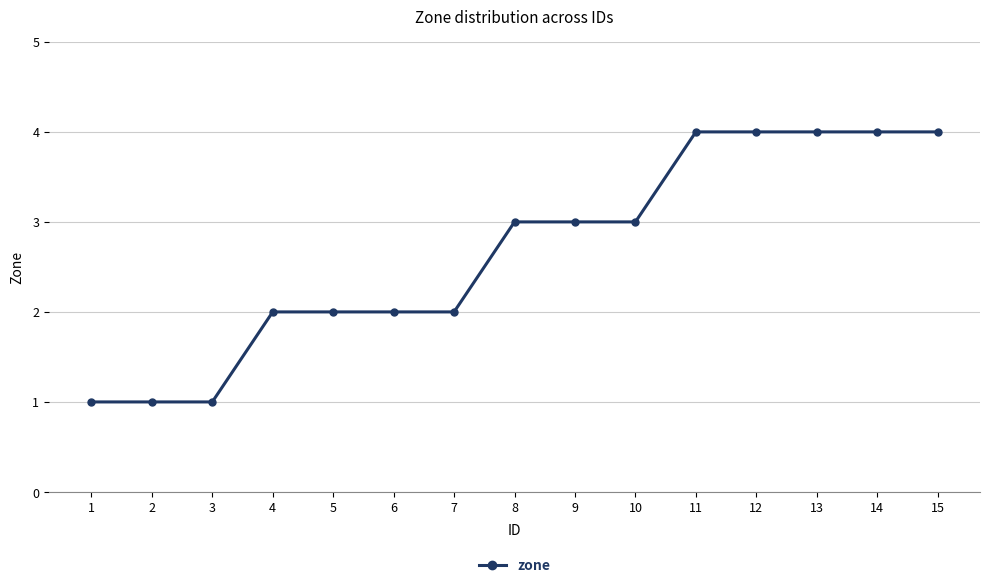

Count the values in the range 2 to 4.

12